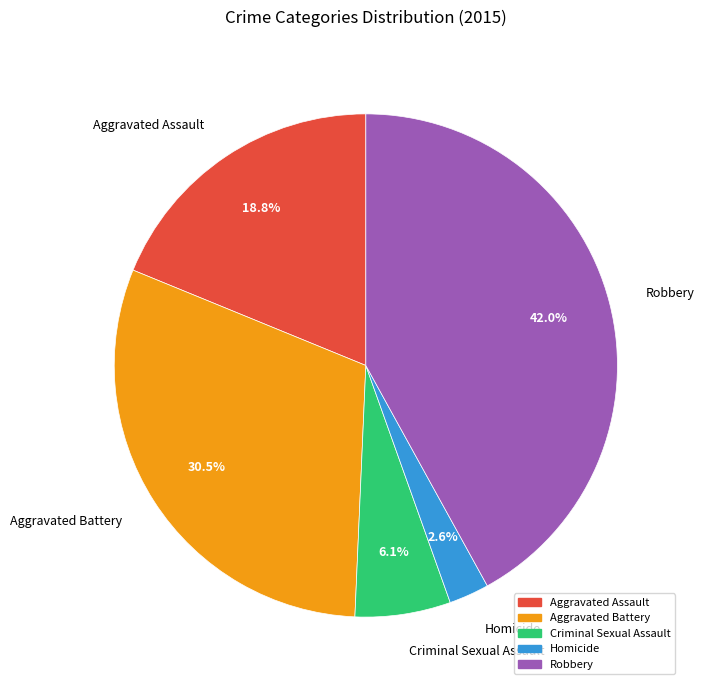

Approximately how many times larger is the value at Homicide compared to Criminal Sexual Assault?

0.4